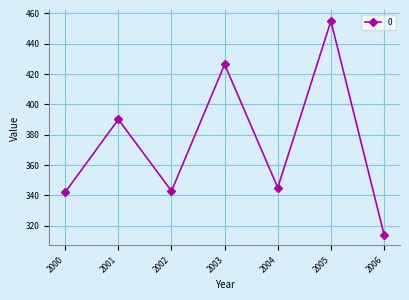

What is the maximum value shown in the chart?

455.0